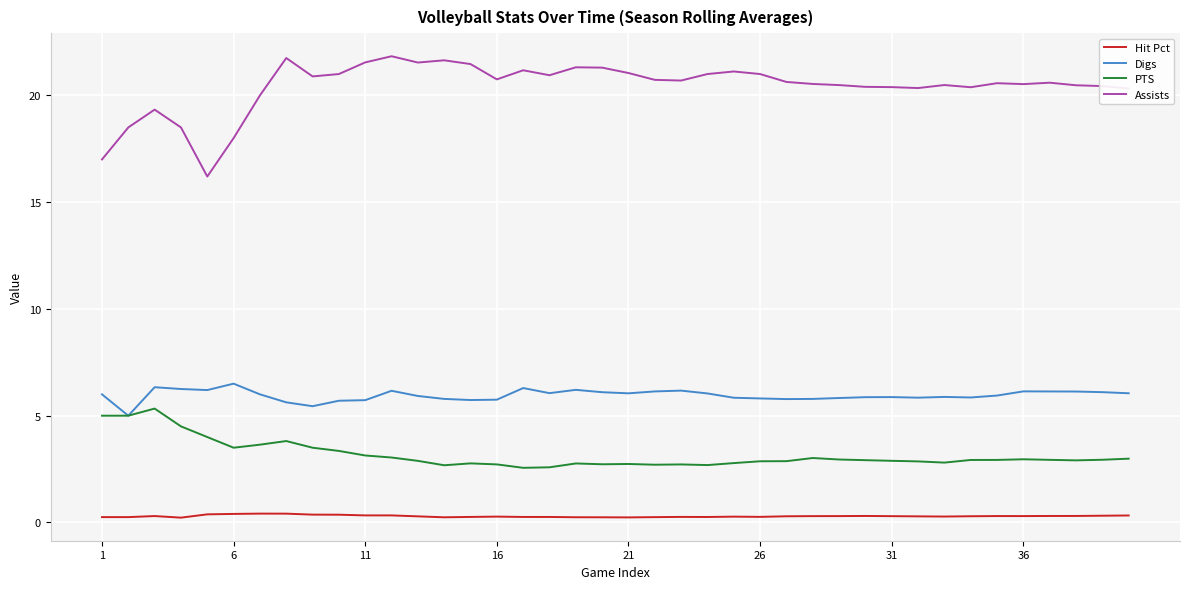

What is the maximum value for Assists?

21.8